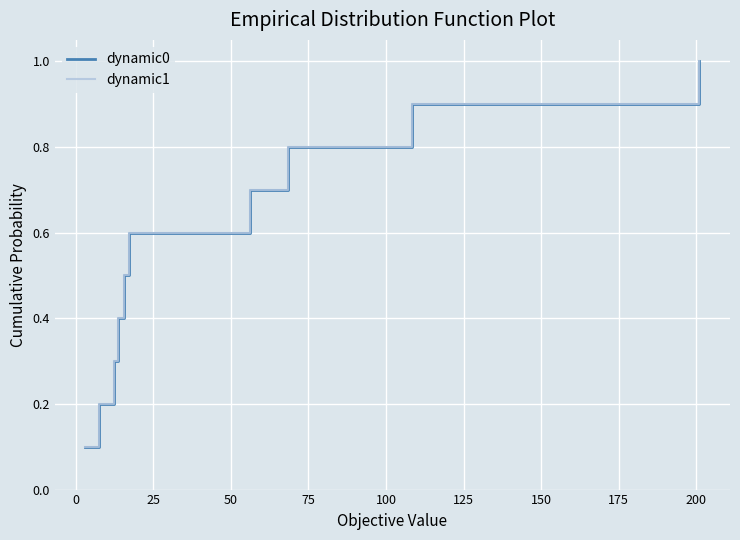

Count the dynamic0 values in the range 0 to 1.

10